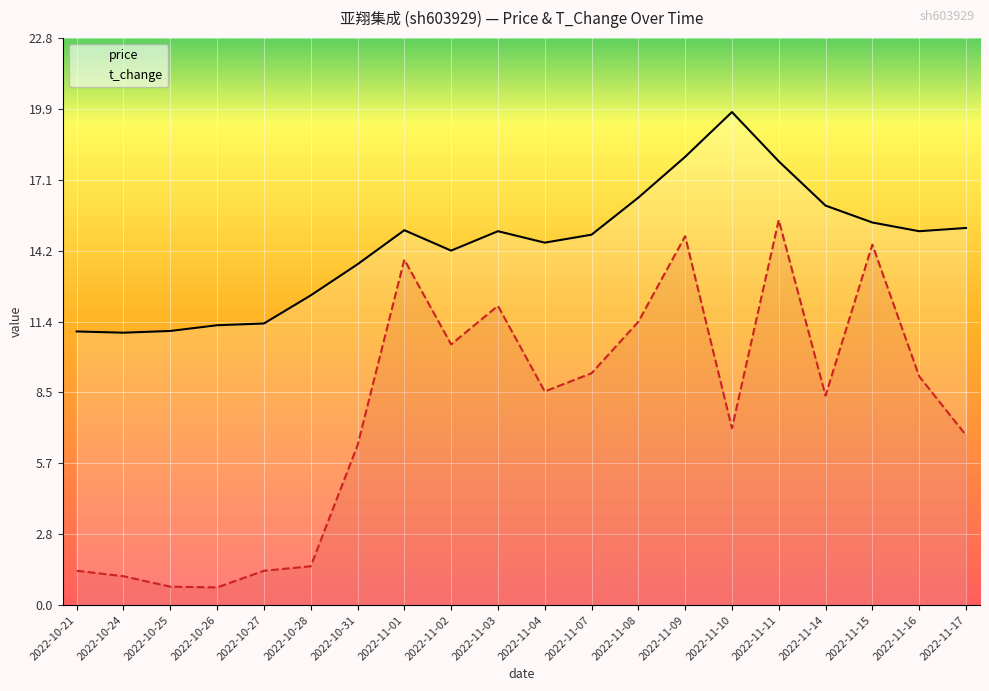

What is the lowest value of the price series?

10.9